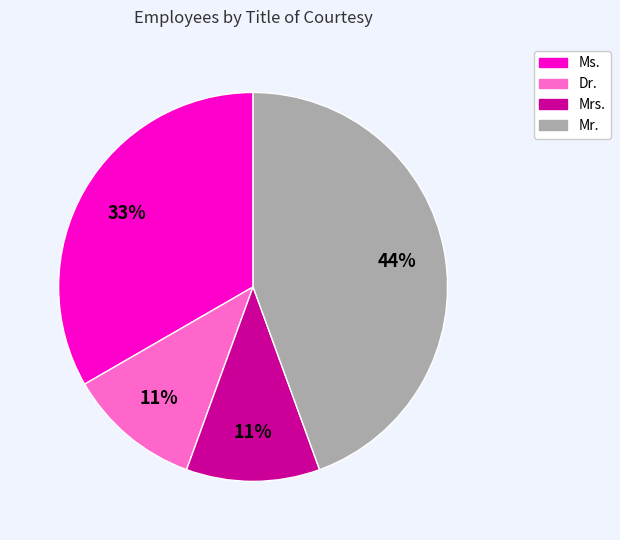

Between Dr. and Mr., which is larger?

Mr.